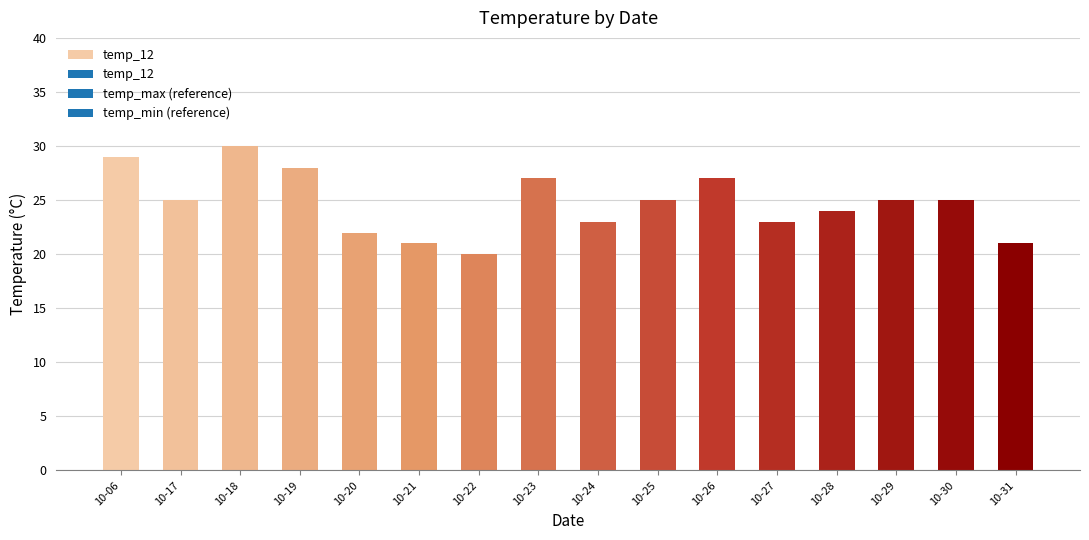

What is the ratio of the value at 10-27 to the value at 10-20?

1.0